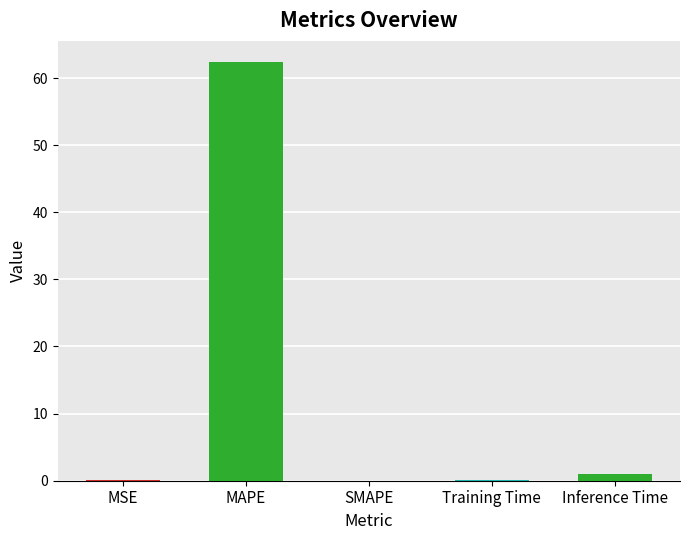

What is the sum of all values?

63.6